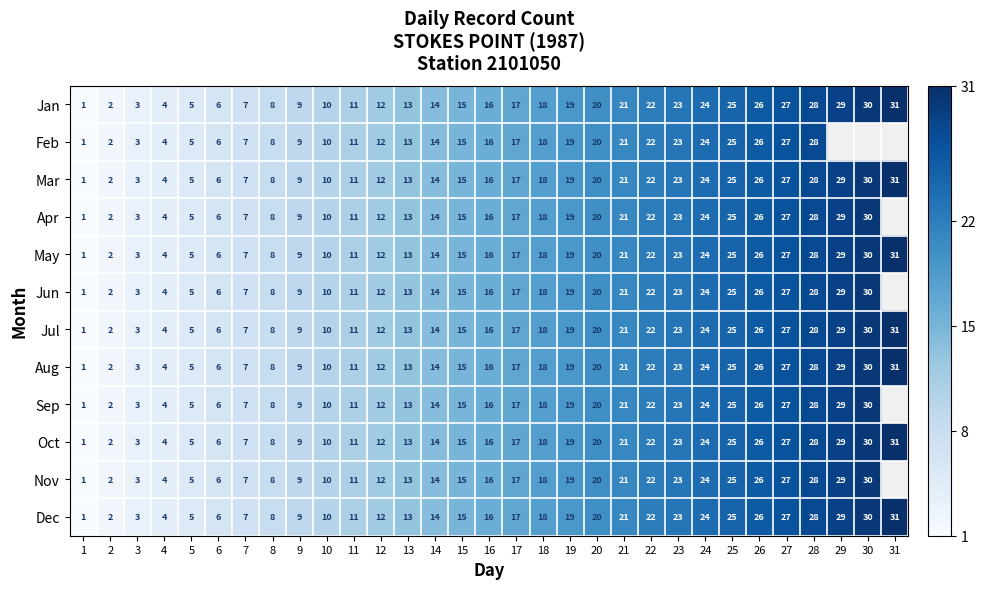

At which label is Jul closest to 16?

16